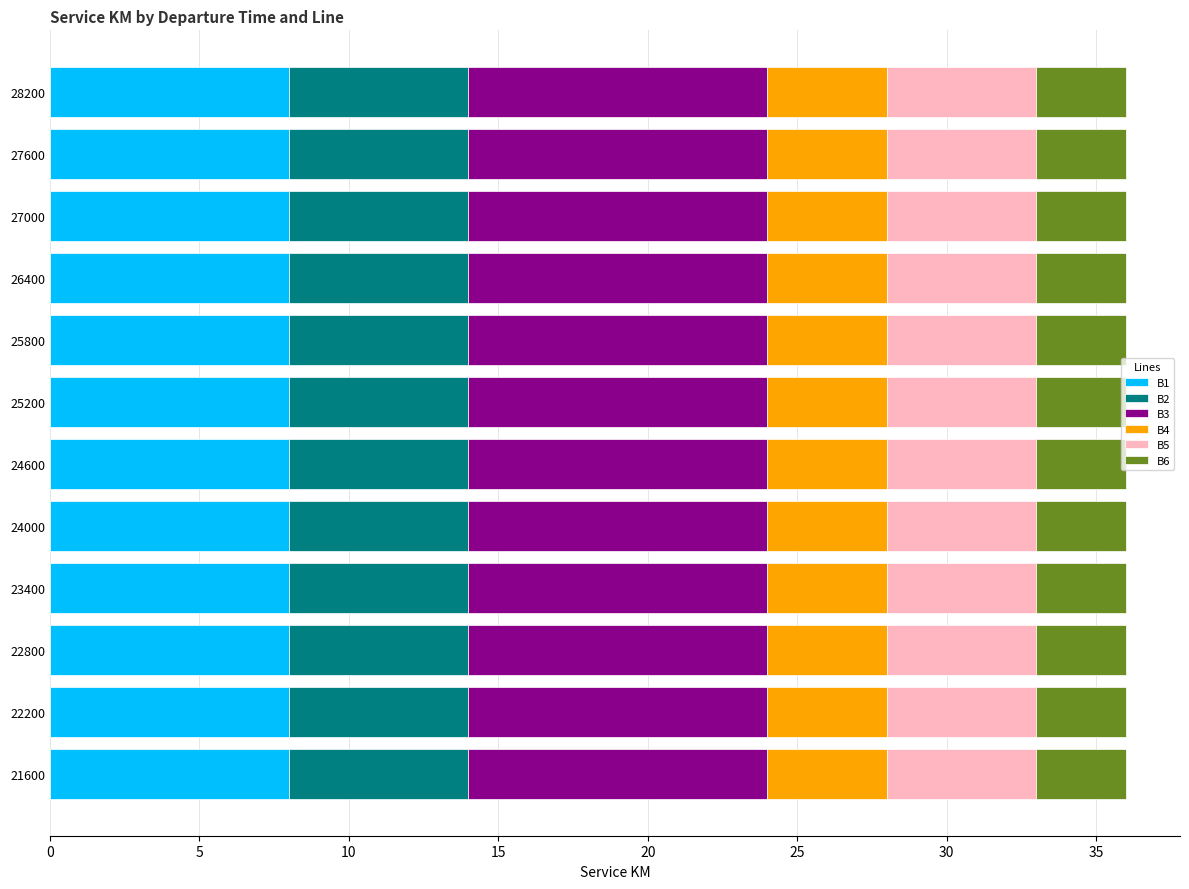

What is the total value across all series at 22800?

36